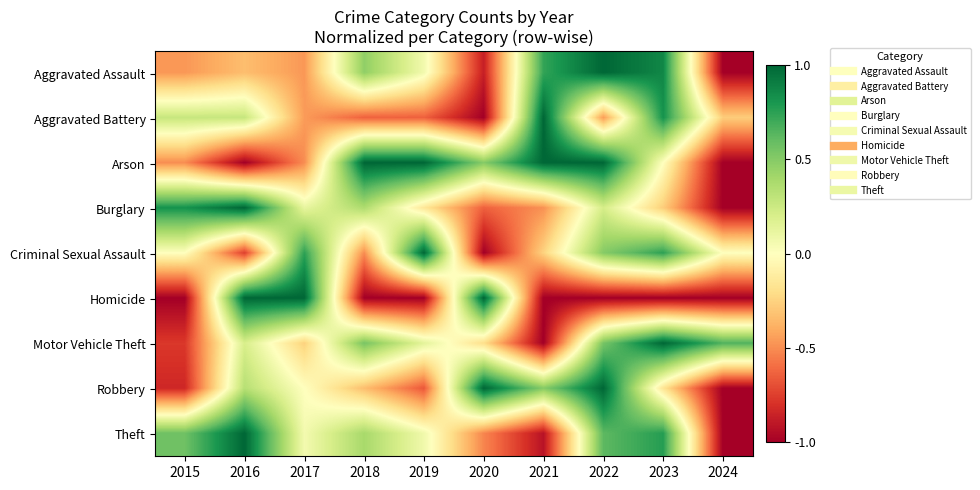

Rank the series at 2019 from highest to lowest value.

Arson, Criminal Sexual Assault, Motor Vehicle Theft, Theft, Aggravated Assault, Burglary, Aggravated Battery, Robbery, Homicide